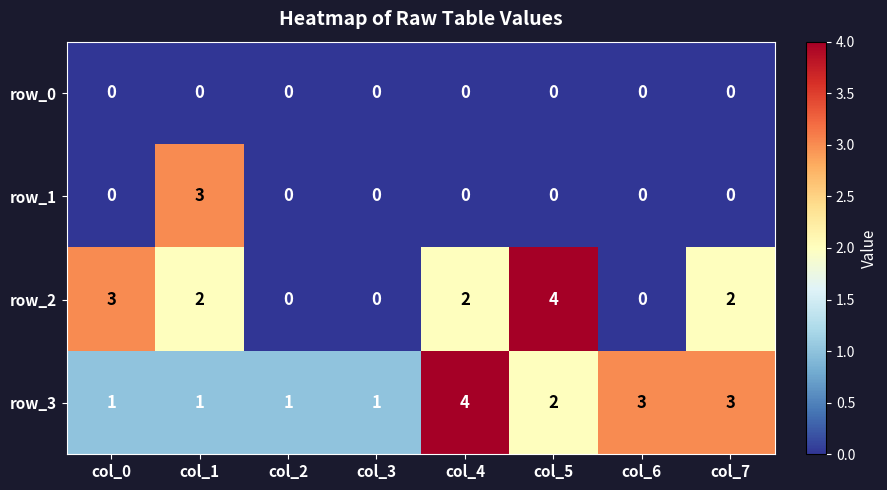

Between col_0 and col_6, which series saw the biggest shift?

row_2